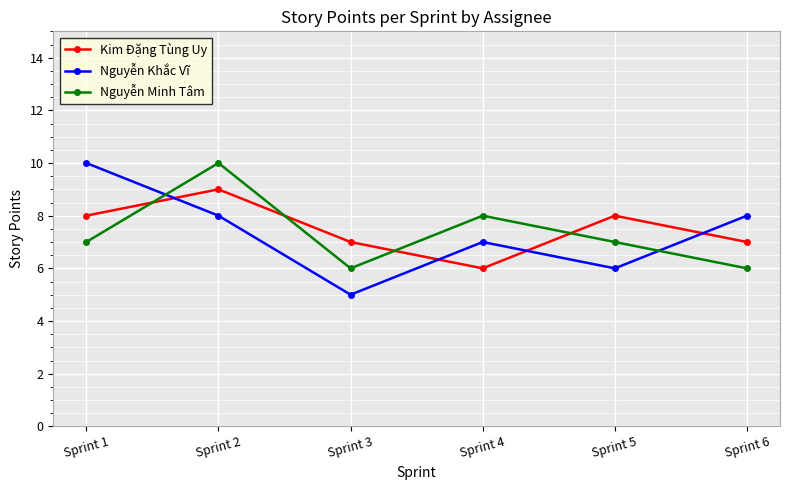

What is the sum of the Nguyễn Minh Tâm values at Sprint 3 and Sprint 1?

13